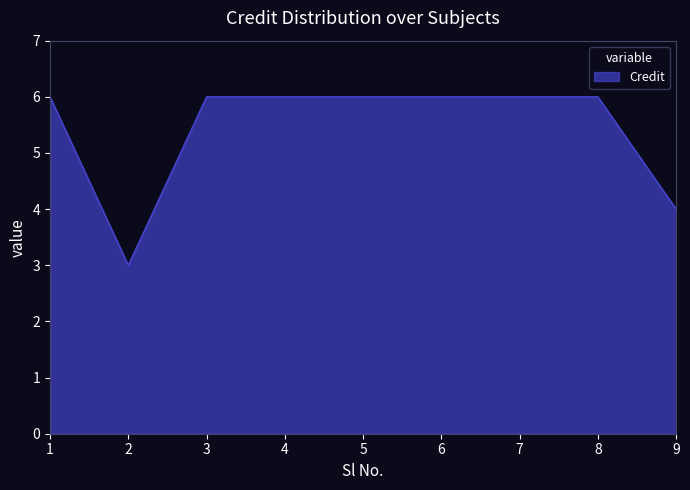

What is the change in value from 2 to 5?

+3